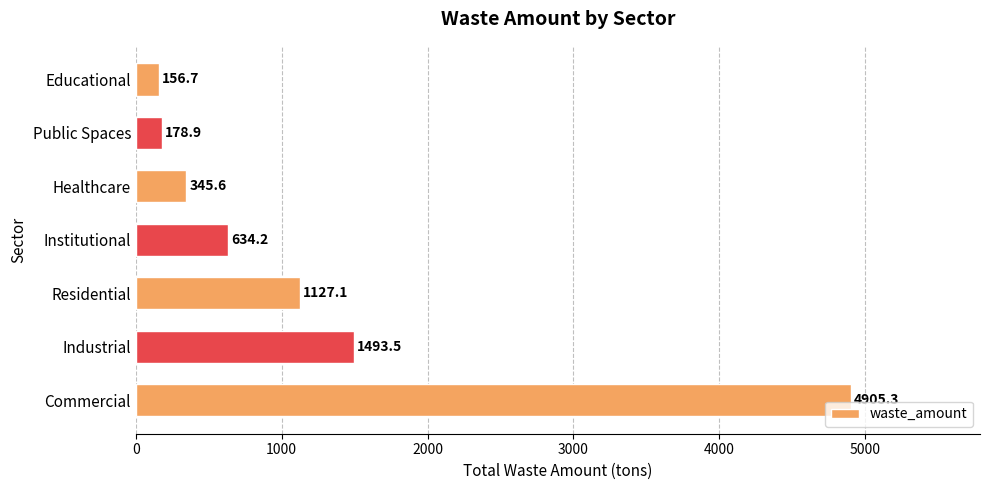

Rank the categories by value from highest to lowest.

Commercial, Industrial, Residential, Institutional, Healthcare, Public Spaces, Educational